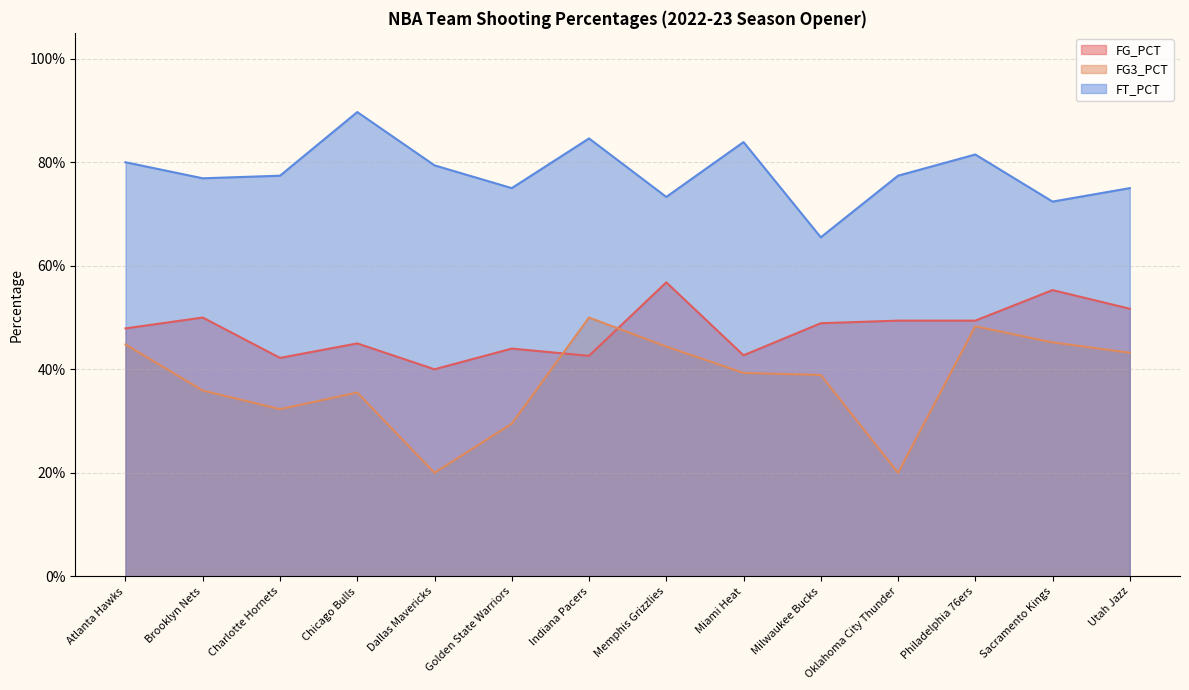

List the series in order of their overall mean, lowest first.

FG3_PCT, FG_PCT, FT_PCT